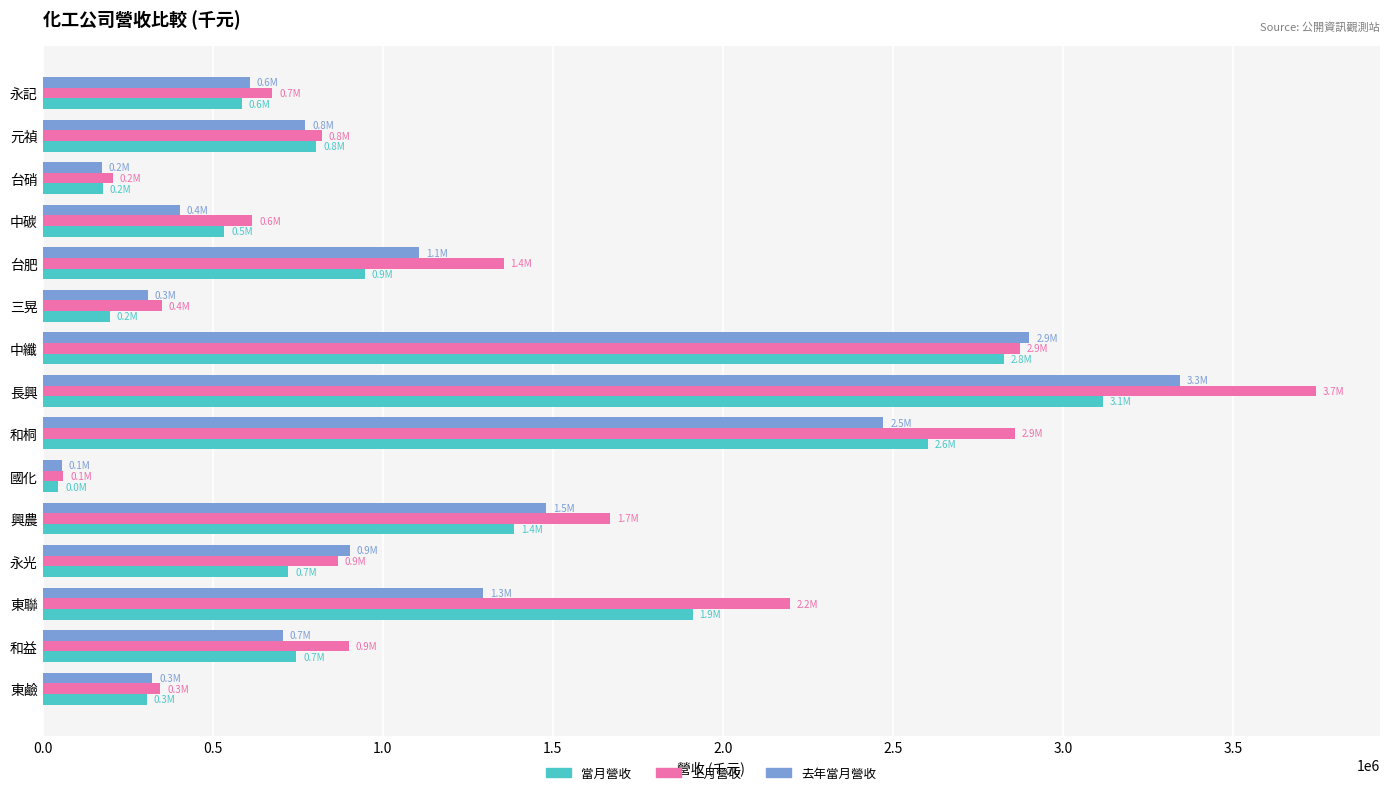

Which series has the largest range (max minus min)?

上月營收